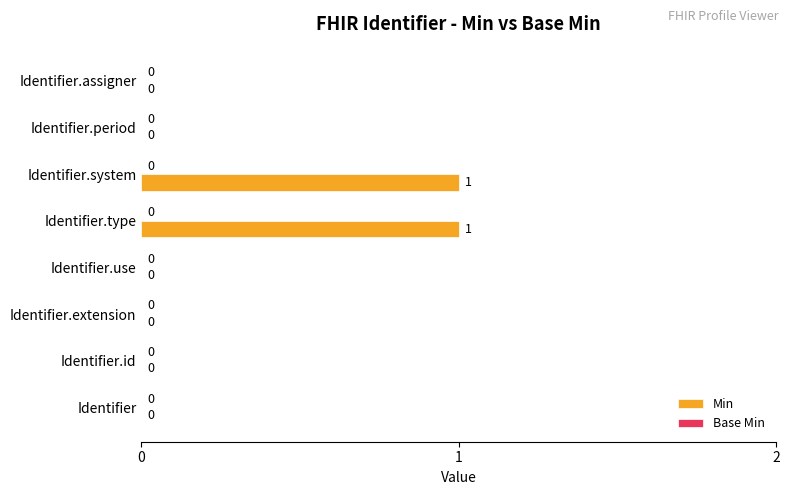

Reading top to bottom, list all the values displayed in this chart.

Identifier.assigner=0	Identifier.period=0	Identifier.system=1	Identifier.type=1	Identifier.use=0	Identifier.extension=0	Identifier.id=0	Identifier=0